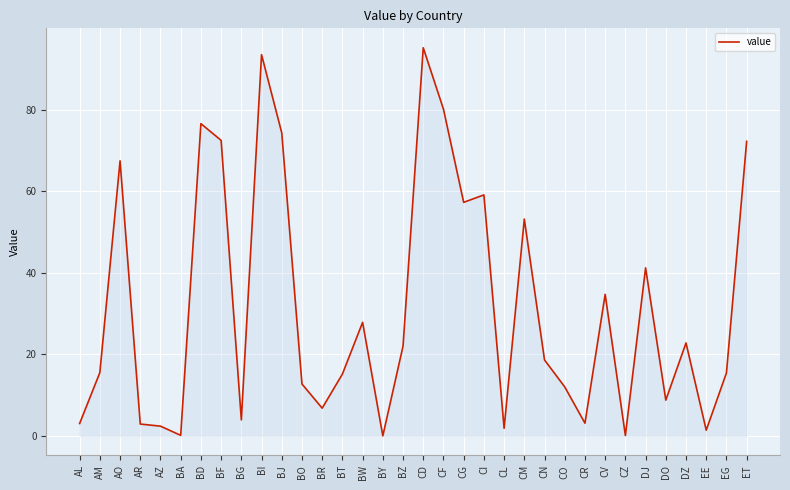

What is the average value?

31.6